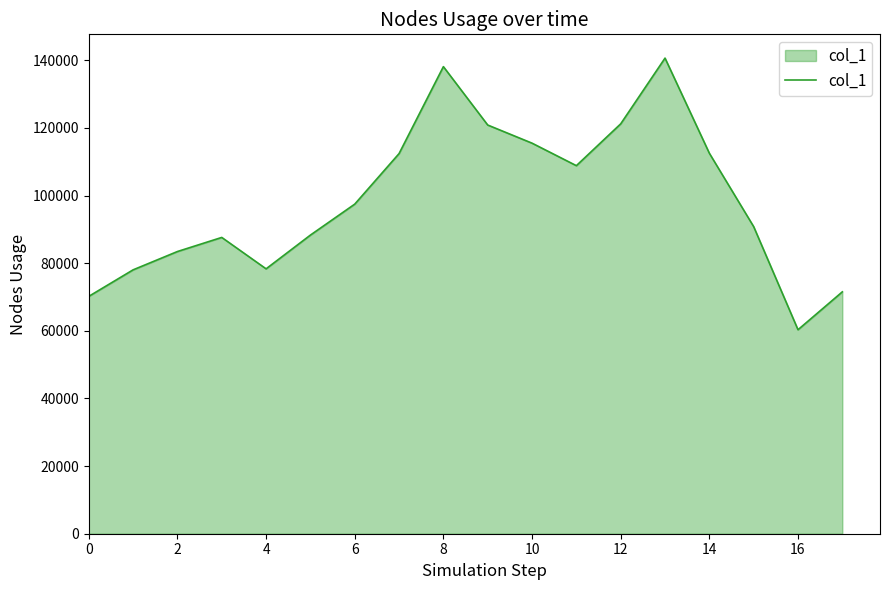

What is the minimum value shown in the chart?

60314